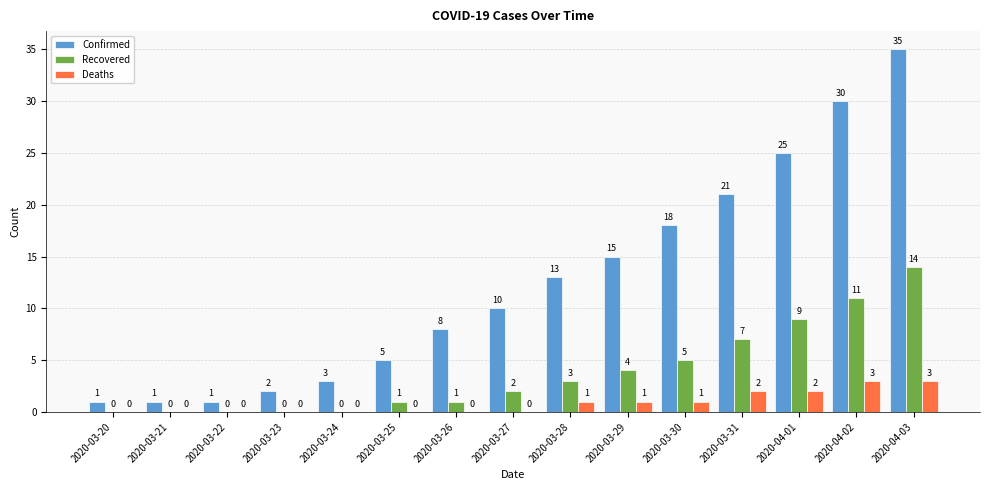

What is the sum of all Deaths values?

13